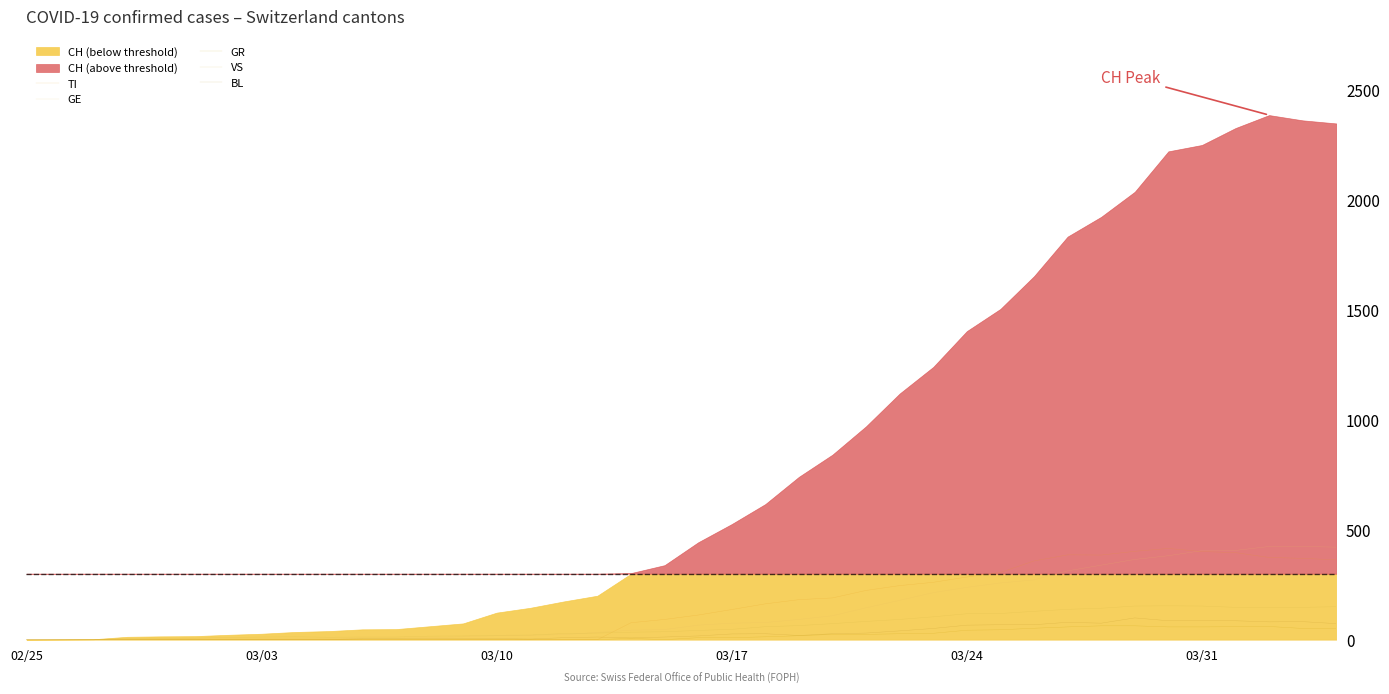

What is the difference between the maximum and minimum values in the TI series?

415